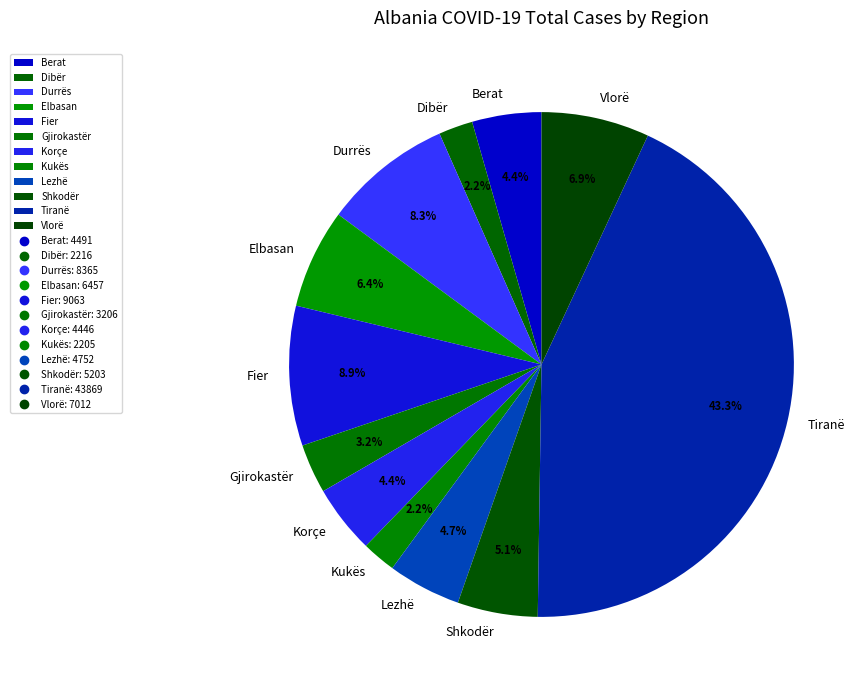

What percentage is the Durrës slice, to the nearest percent?

8%